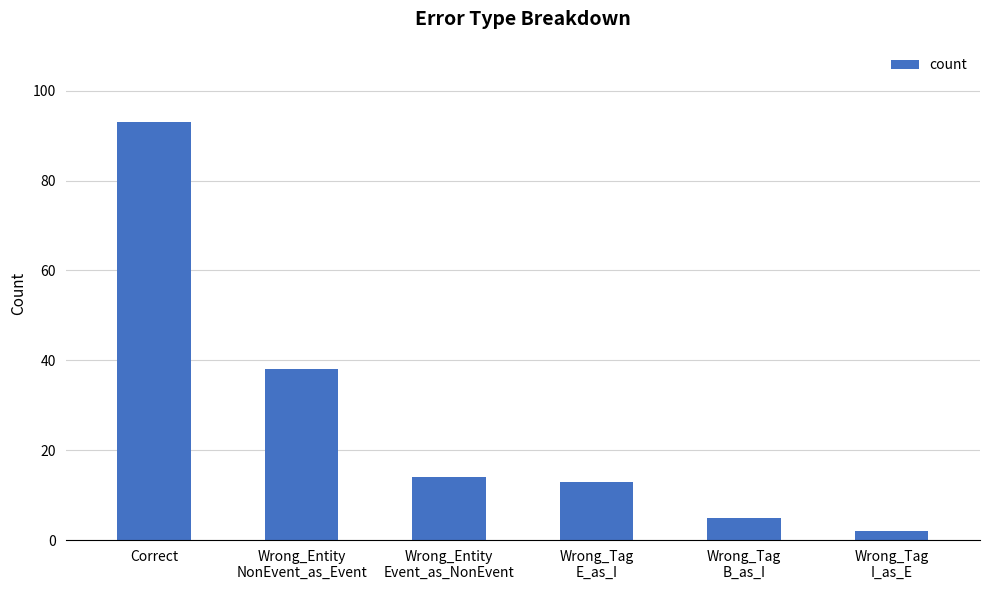

List the labels in order of value, smallest first.

Wrong_Tag
I_as_E, Wrong_Tag
B_as_I, Wrong_Tag
E_as_I, Wrong_Entity
Event_as_NonEvent, Wrong_Entity
NonEvent_as_Event, Correct